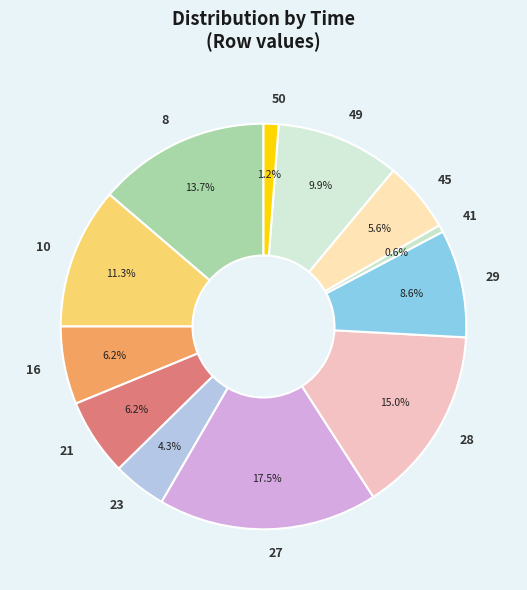

To the nearest percent, what is the difference between the largest and smallest slice percentages?

17%